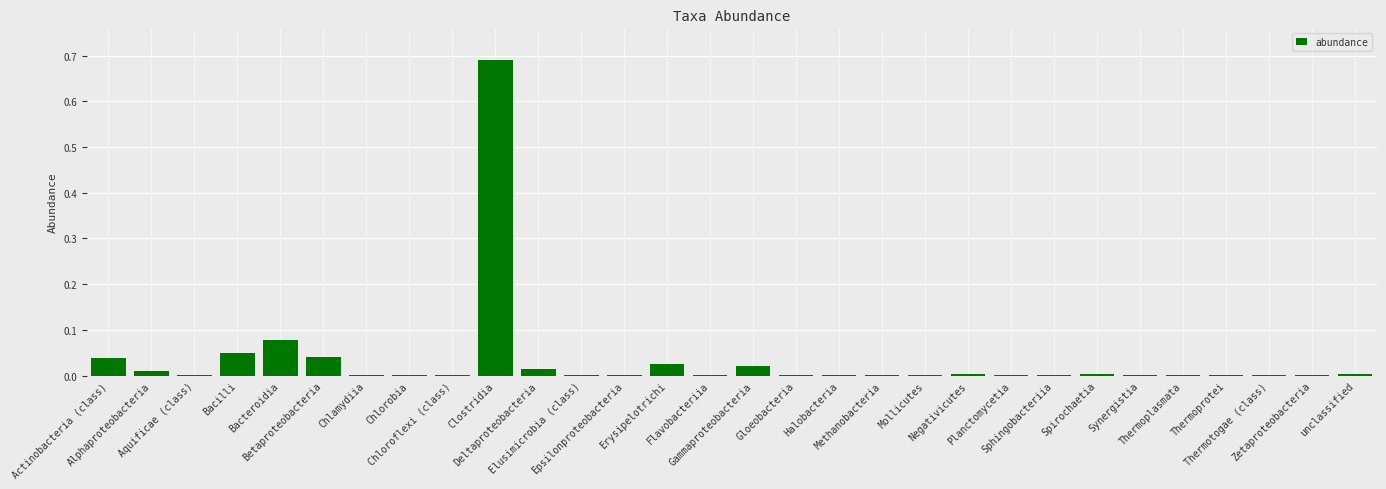

What is the sum of all values?

1.0